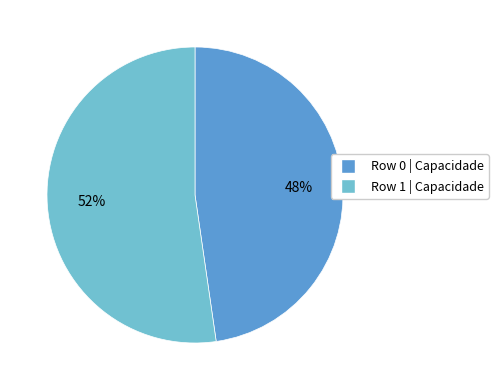

Is there any slice that represents more than half of the pie?

Yes